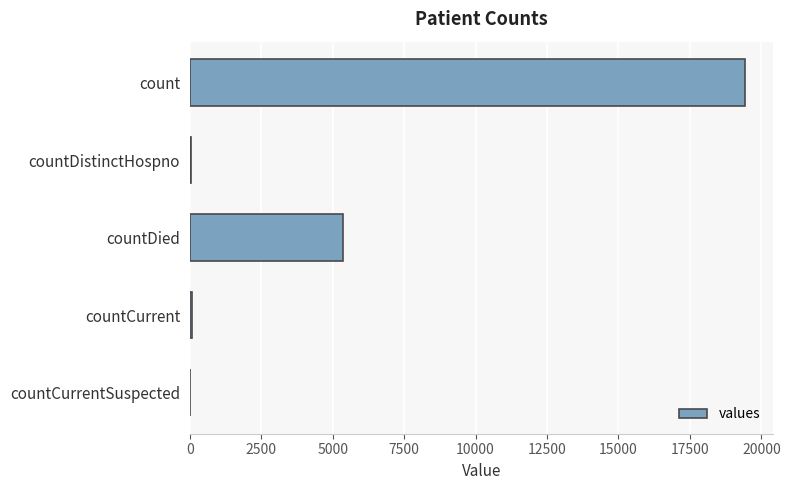

At which label is the value closest to 9710?

countDied